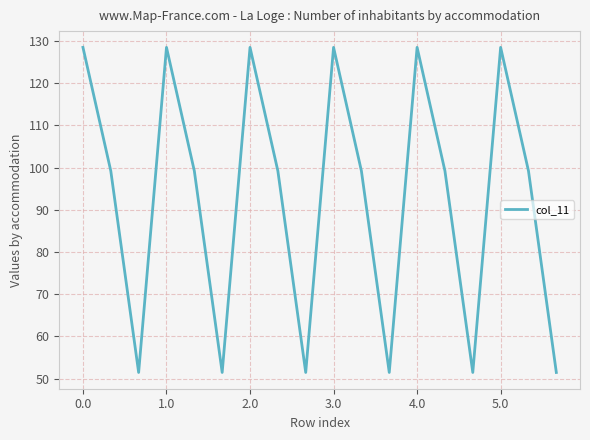

What is the minimum value shown in the chart?

51.4